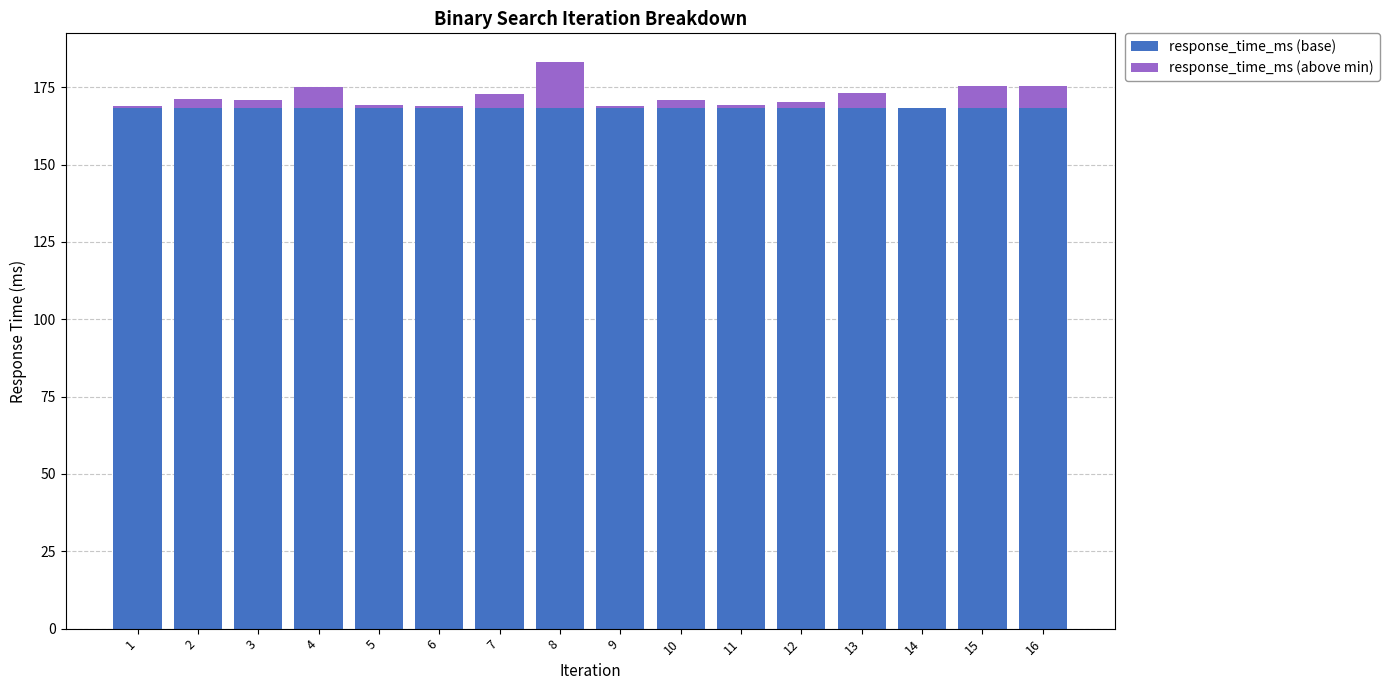

At which category is the sum across all series the highest?

8